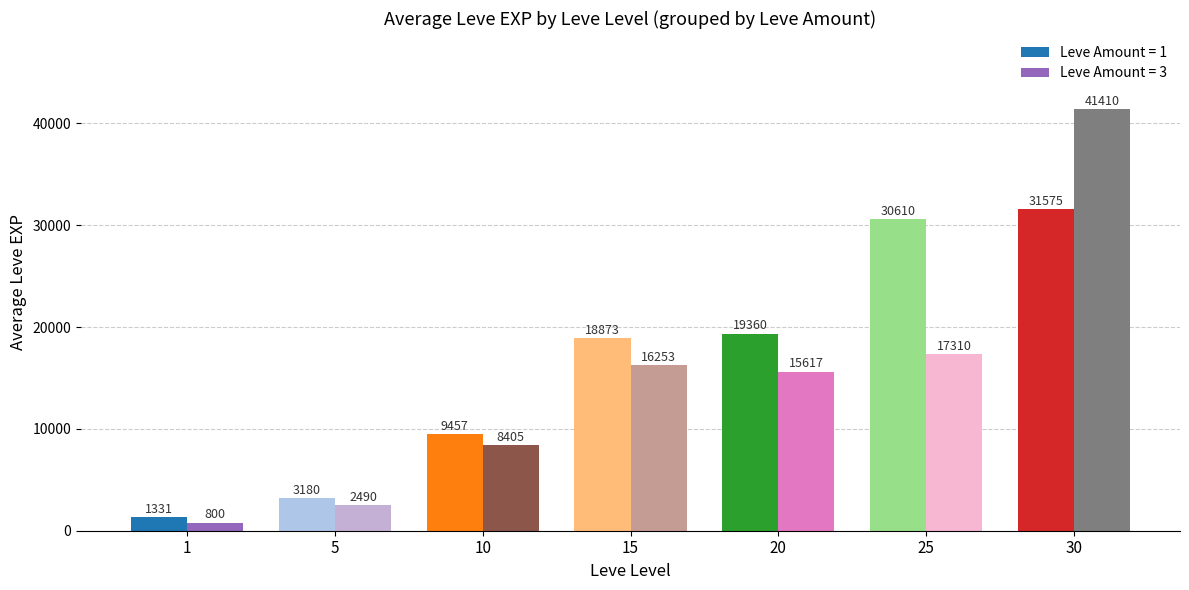

Which label corresponds to the smallest value in the chart?

1